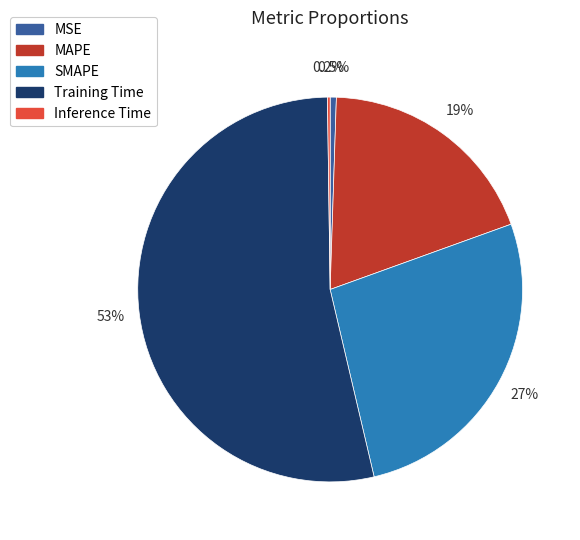

Is it true that SMAPE is 16% of the pie?

False